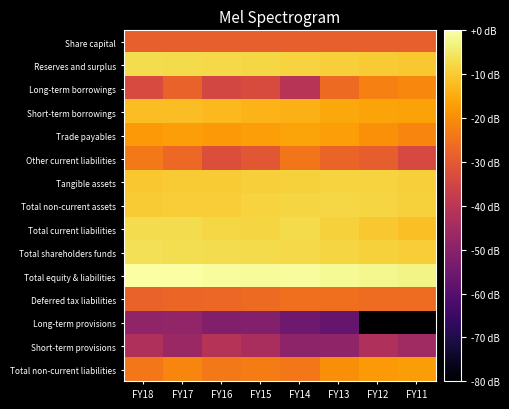

Between FY14 and FY13, which is larger?

FY14